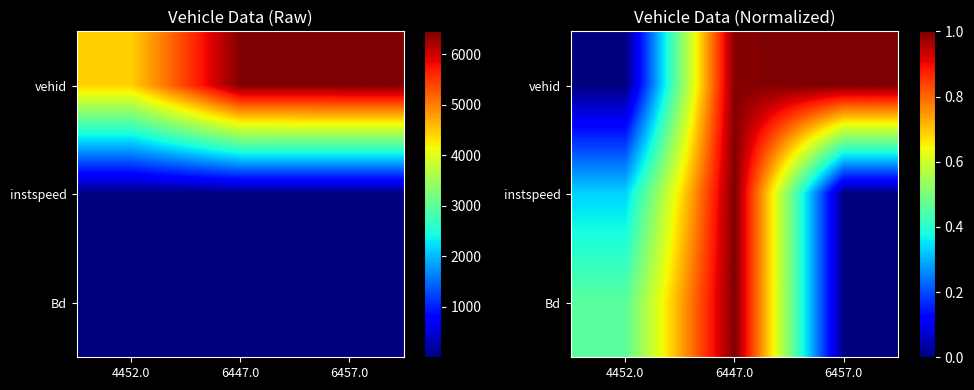

Which has a higher value, 6447.0 or 6457.0?

6457.0